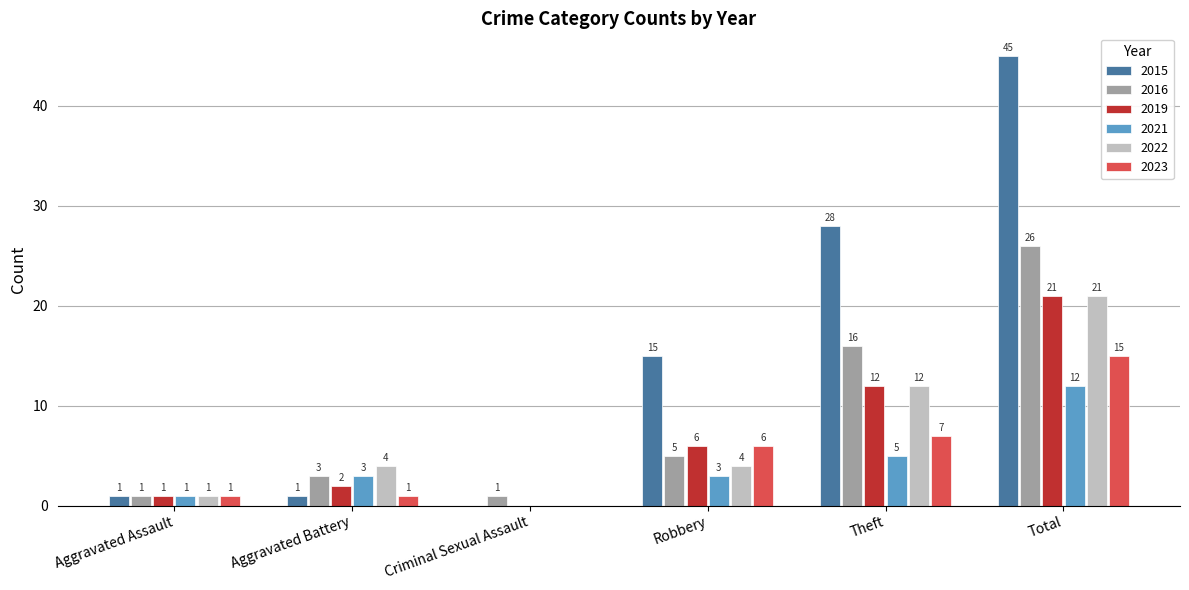

How many values in 2022 are above zero?

5